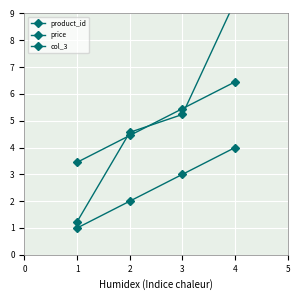

What is the sum of all col_3 values?

19.8